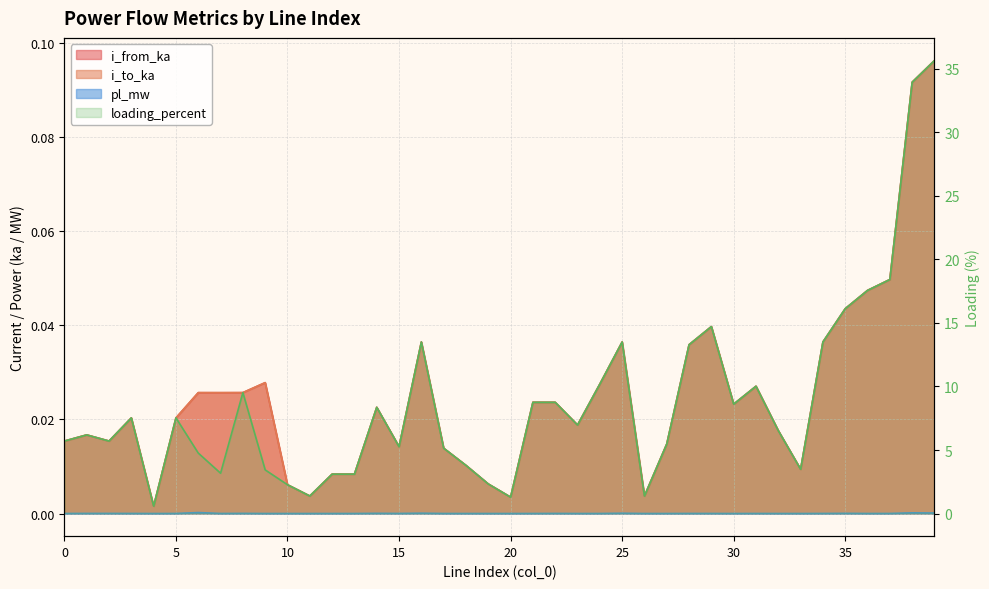

Does the chart display data point markers on the line(s)?

No